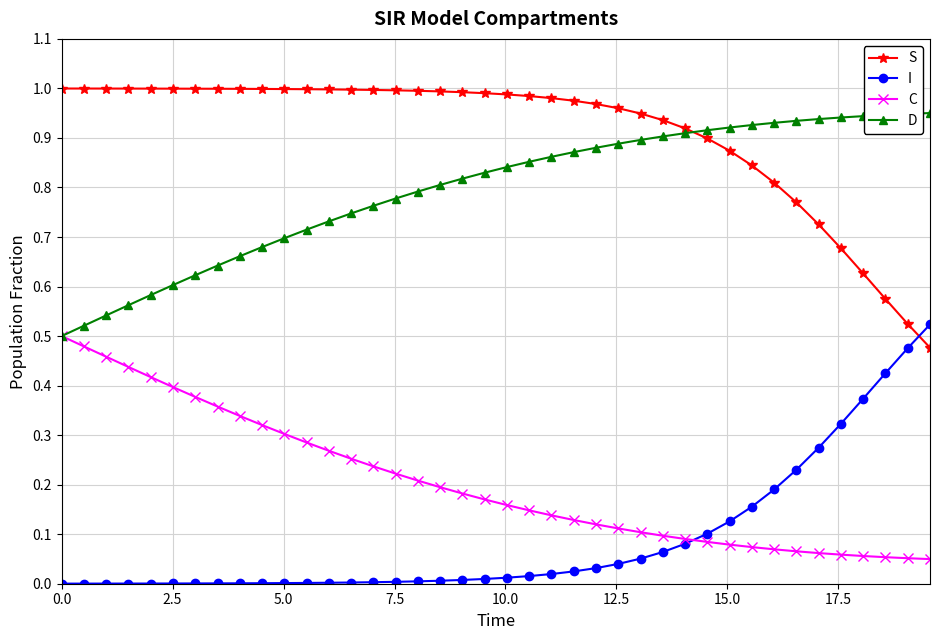

How many times do S and I cross each other?

1